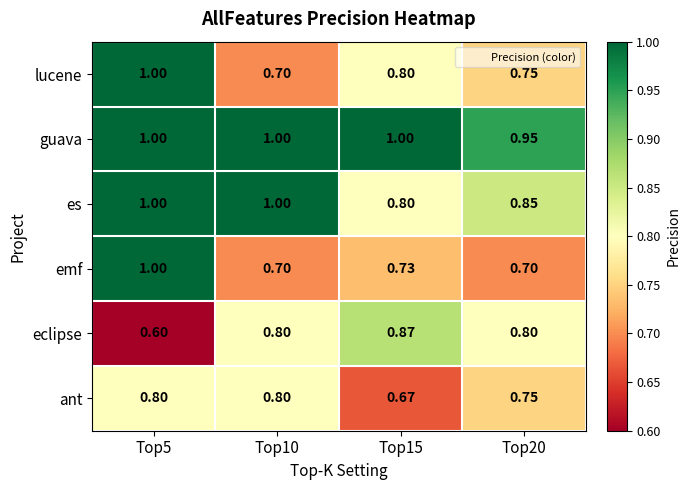

Which series has the largest total across all categories?

guava